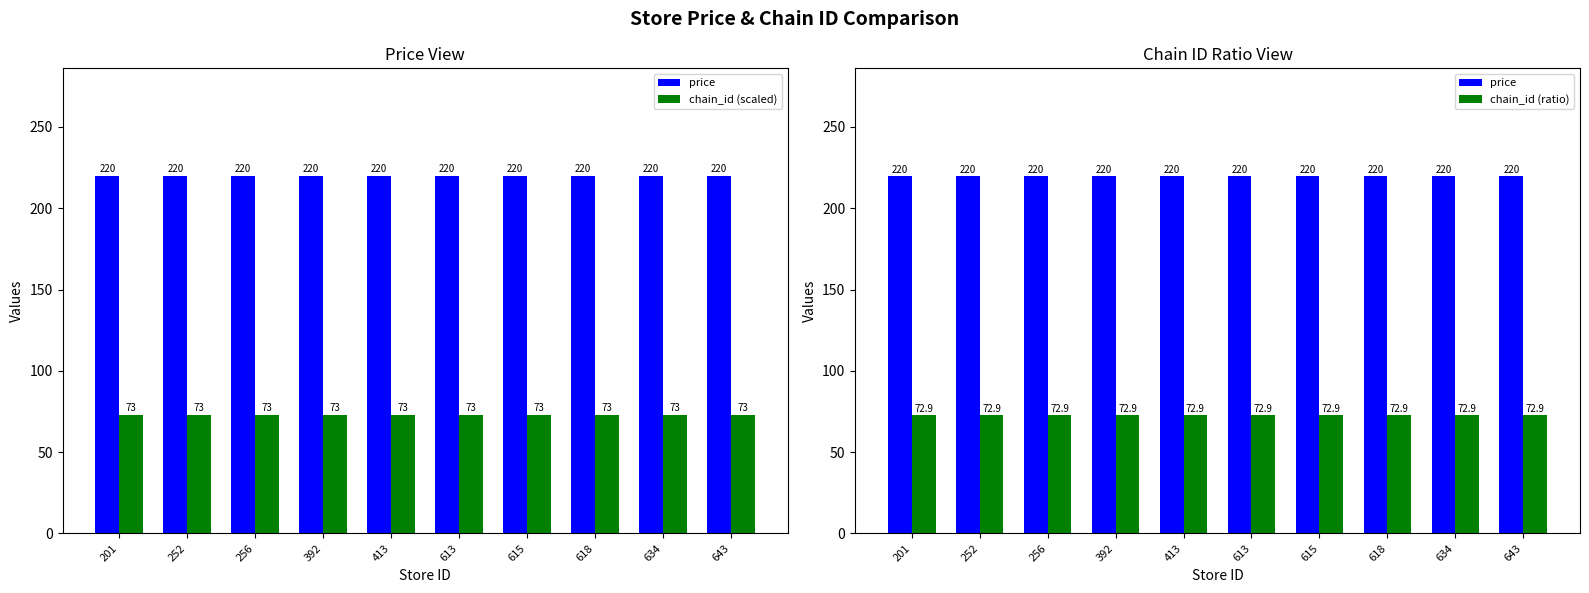

Reading right to left, extract all data points from this chart.

price: 220.0	220.0	220.0	220.0	220.0	220.0	220.0	220.0	220.0	220.0
chain_id (scaled): 72.9	72.9	72.9	72.9	72.9	72.9	72.9	72.9	72.9	72.9
chain_id (ratio): 72.9	72.9	72.9	72.9	72.9	72.9	72.9	72.9	72.9	72.9